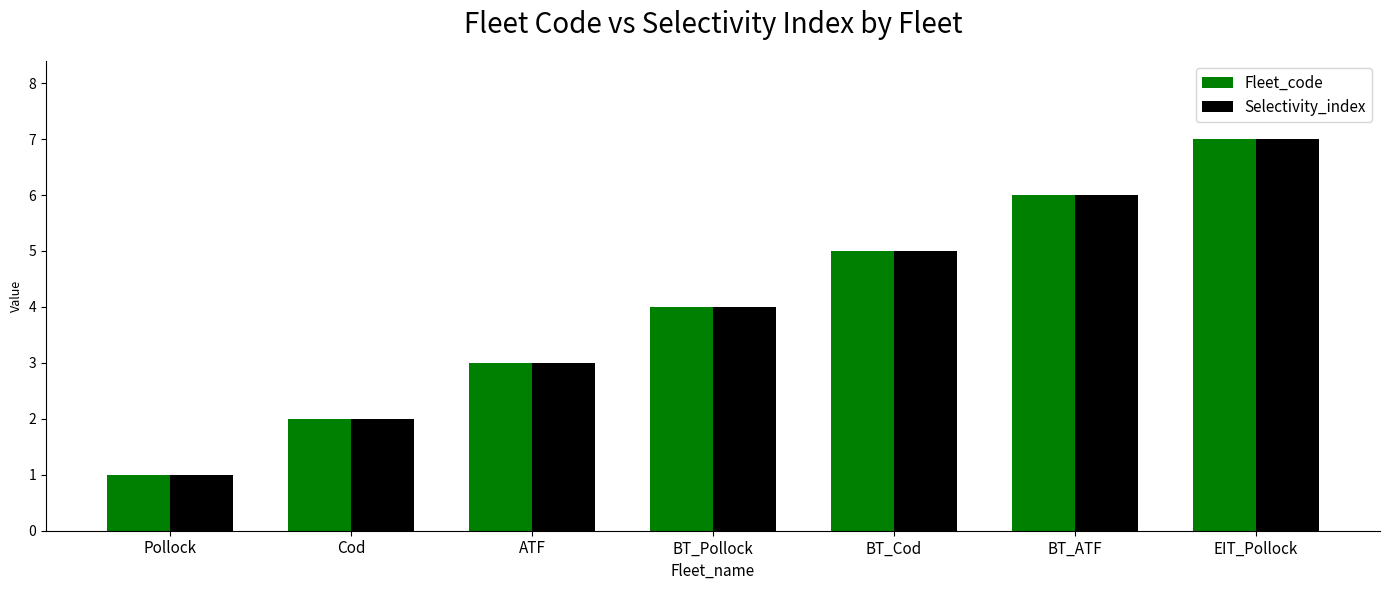

What value does the Fleet_code series have at BT_Cod?

5